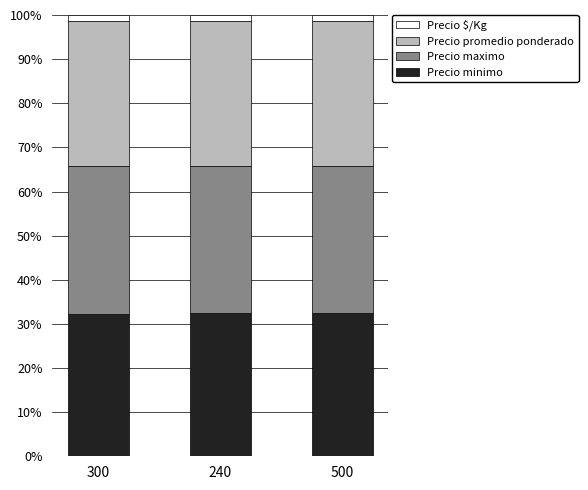

The value of Precio minimo at 300 is 44.6. True or false?

False